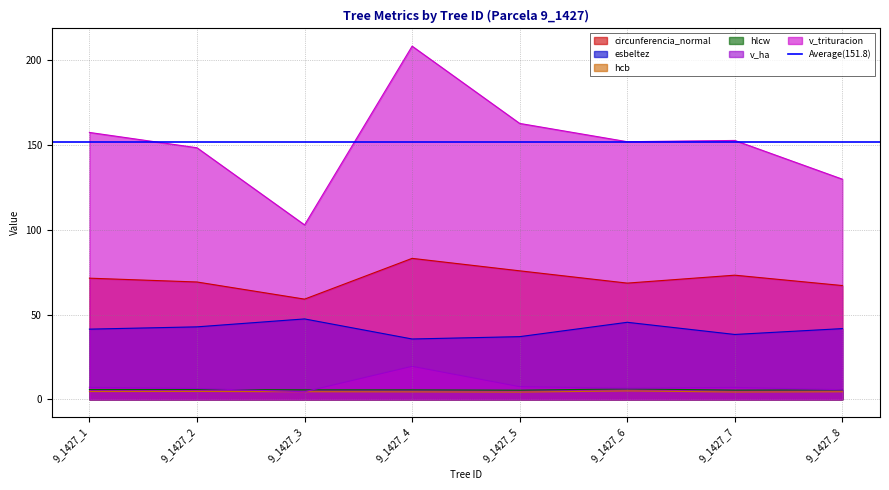

The circunferencia_normal series shows 44.2 at 9_1427_2. True or false?

False